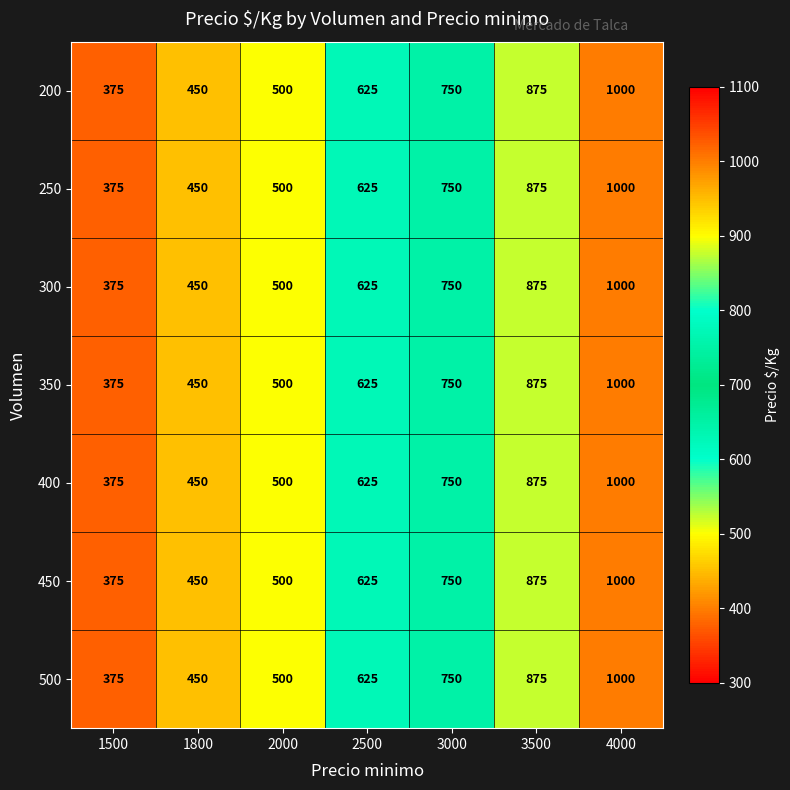

What is the minimum value shown in the chart?

375